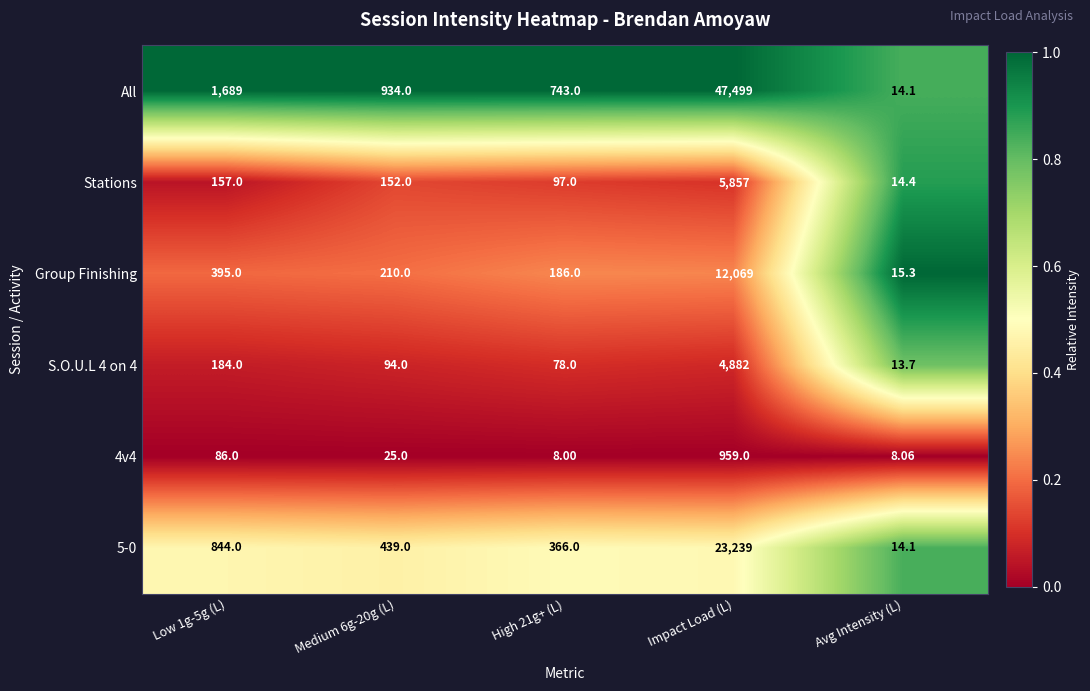

Which series has the largest total across all categories?

All